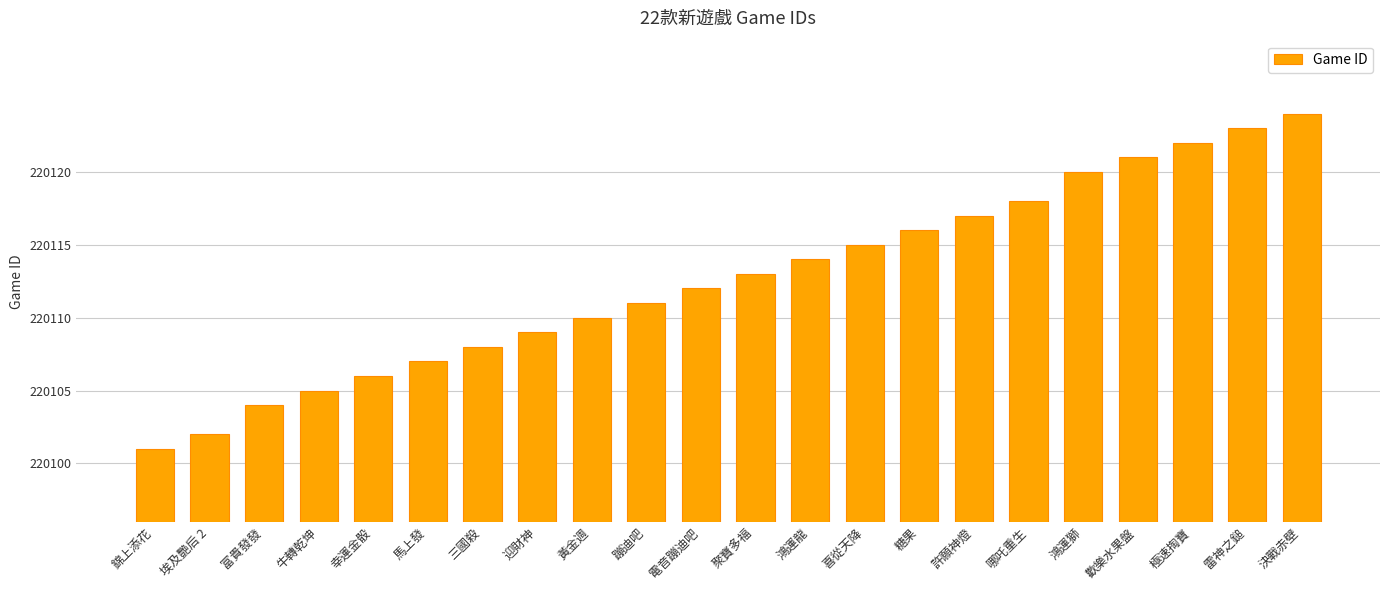

Which category has the highest value across all series?

決戰赤壁